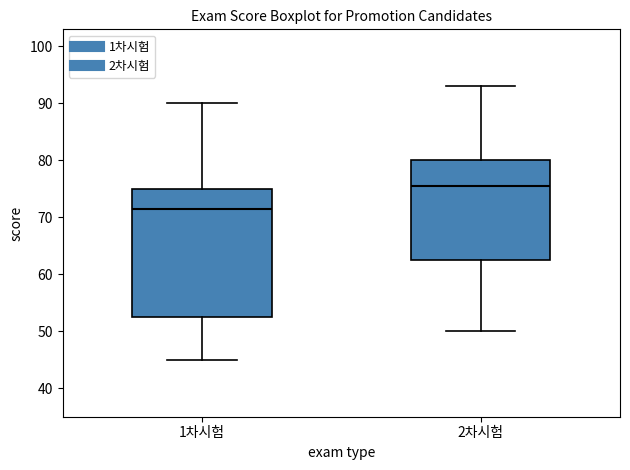

Where does the median line of the box for 1차시험 sit on the y-axis? The values are not printed on the chart, so give them approximately, as read against the axis.

72